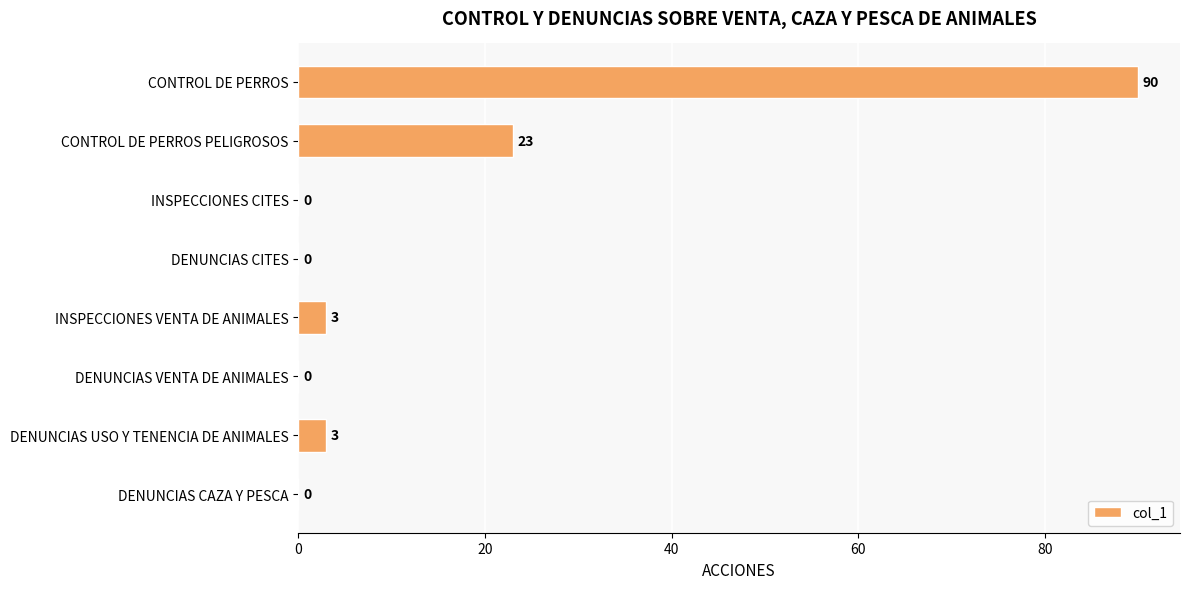

What is the average value?

15